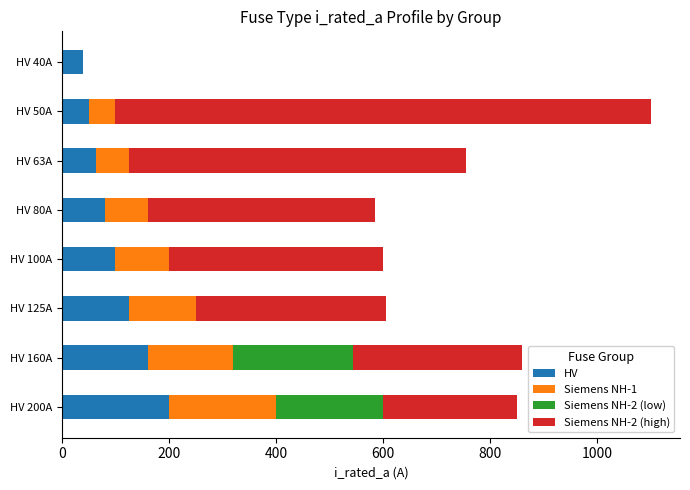

At which label does HV reach its peak?

HV 200A